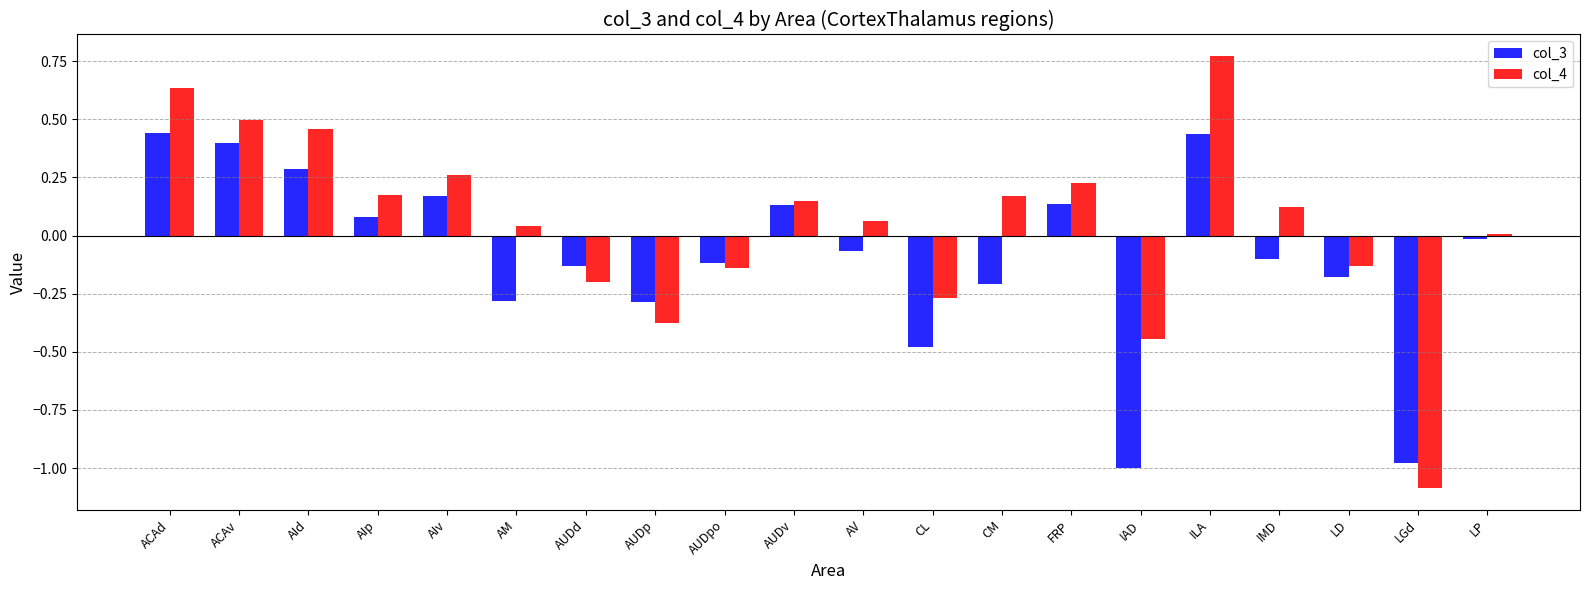

Between AId and LD, which series saw the biggest shift?

col_4